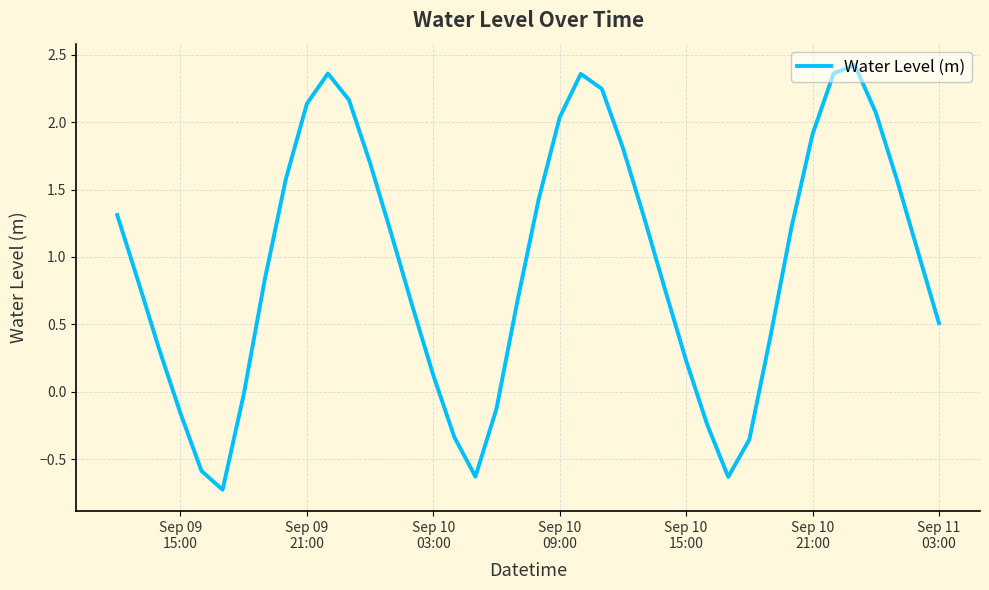

What is the difference between the maximum and minimum values?

3.1